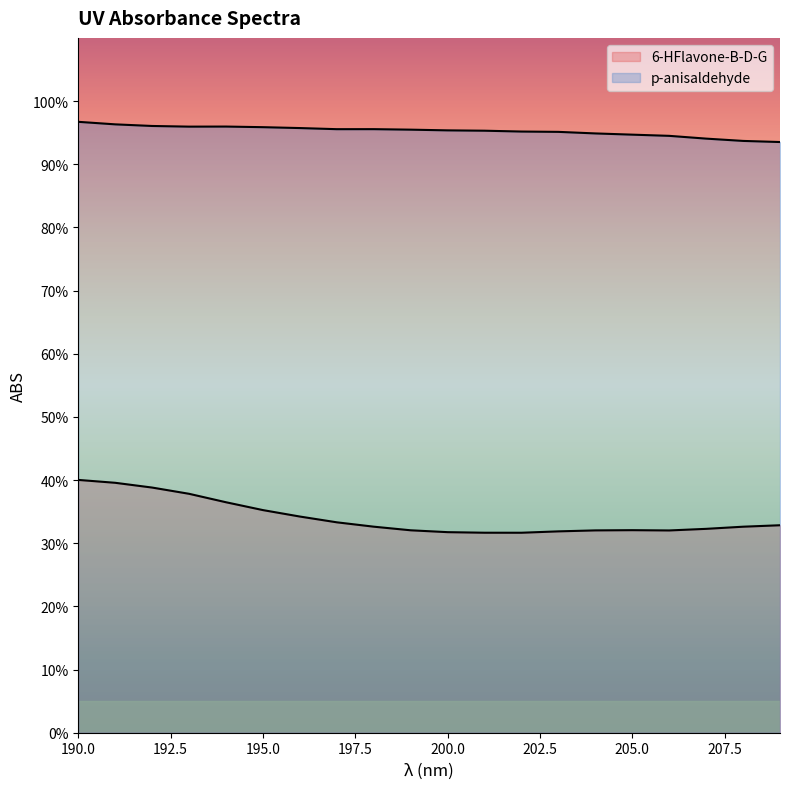

Which series has the largest total across all categories?

p-anisaldehyde